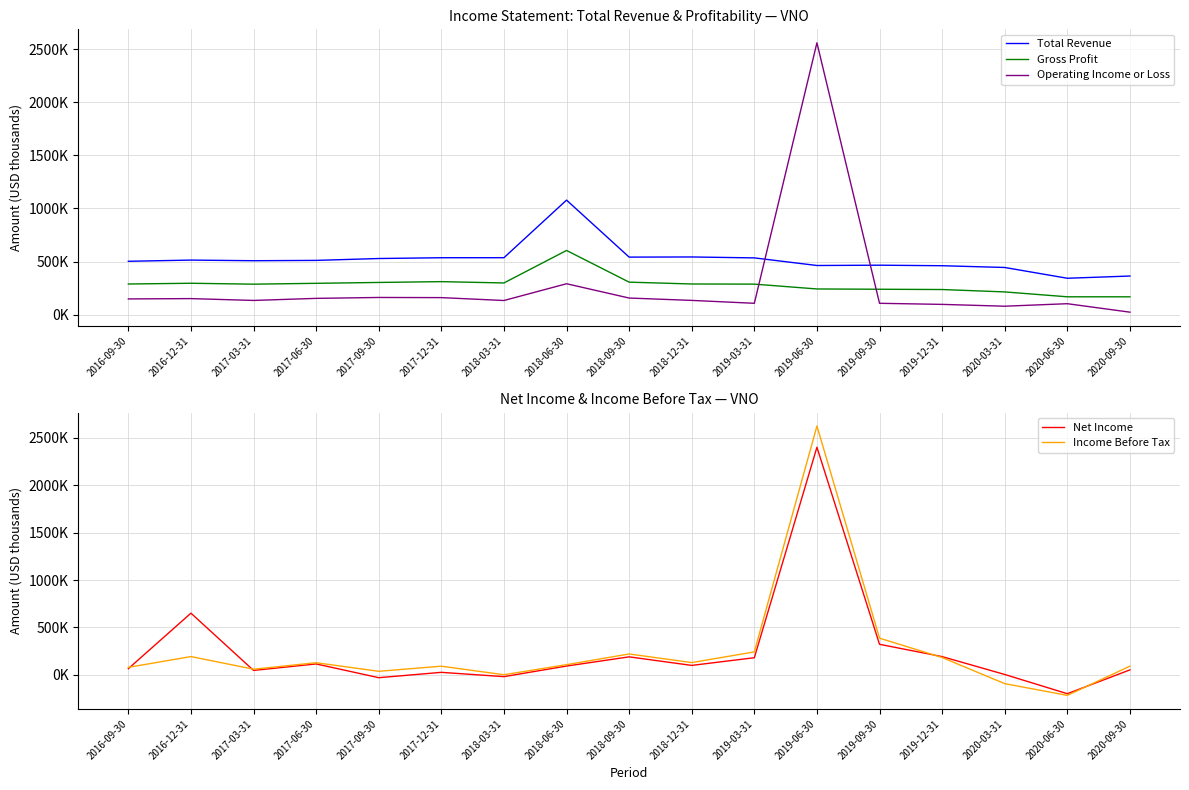

What is the sum of all Gross Profit values?

4839800